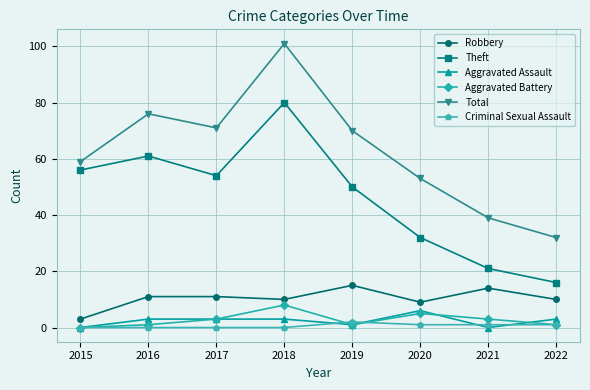

How many interior local peaks does the Aggravated Battery series have?

2